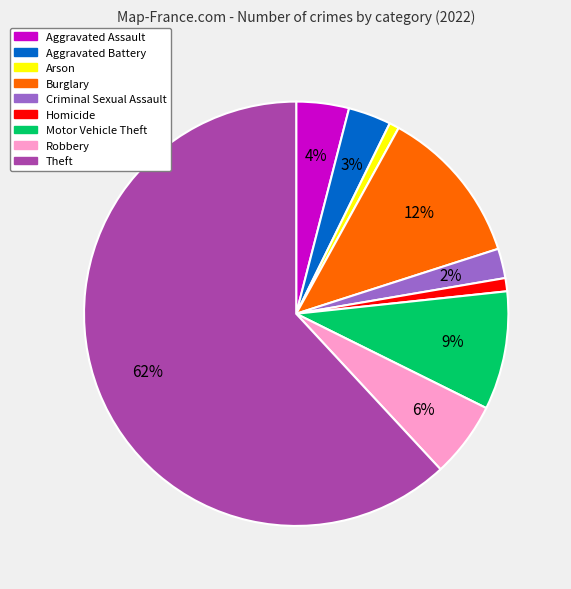

How many segments does this pie chart have?

9